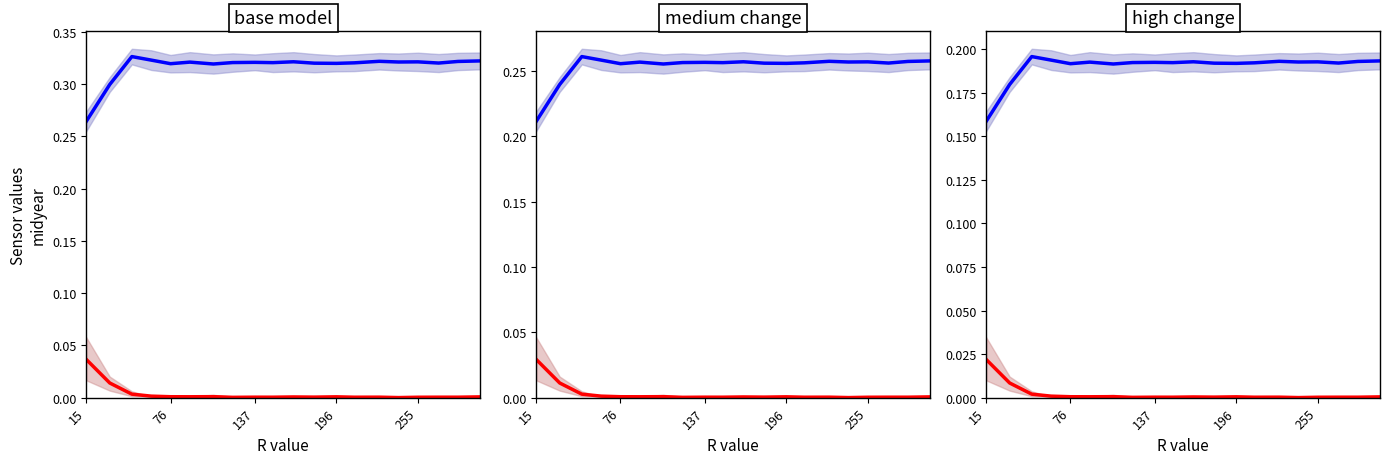

At how many categories does at least one series exceed 0?

20